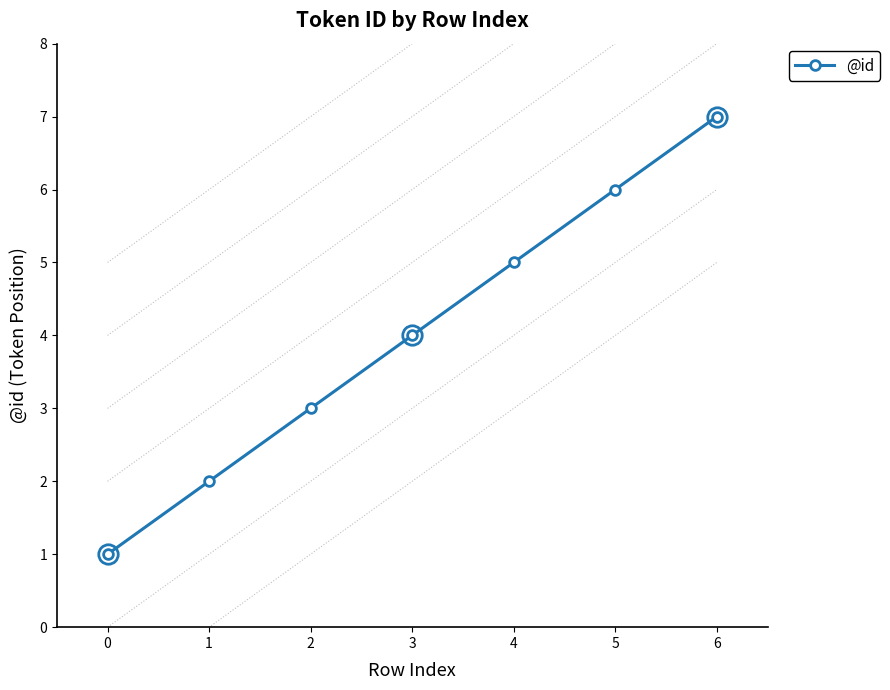

How many distinct data groups are displayed?

1